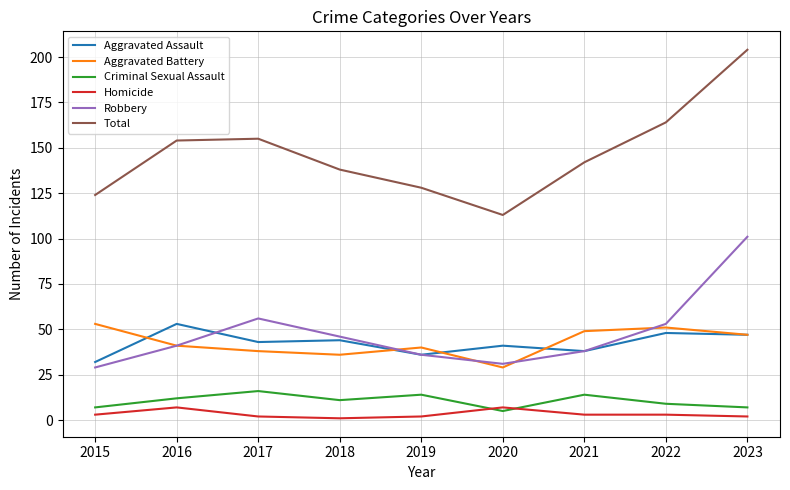

What is the minimum value for Robbery?

29